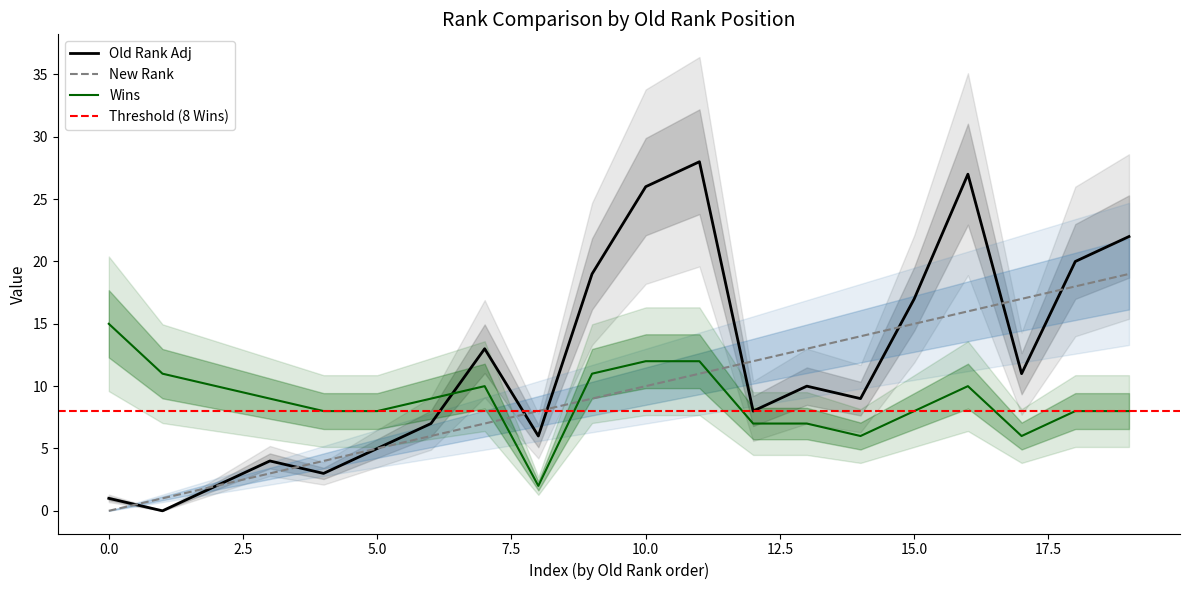

The value of New Rank at 3 is 2. True or false?

False